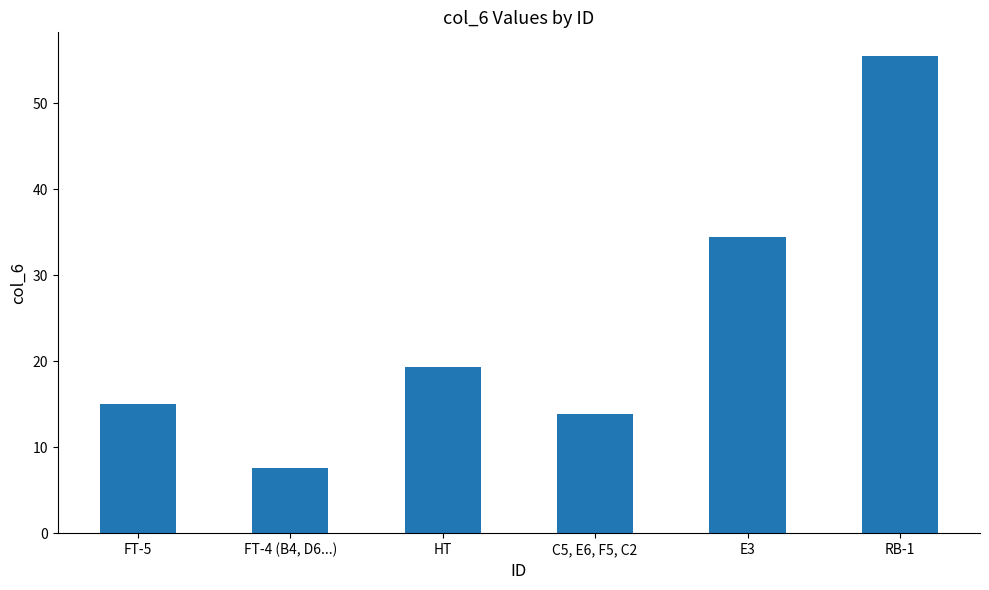

What is the average value?

24.3